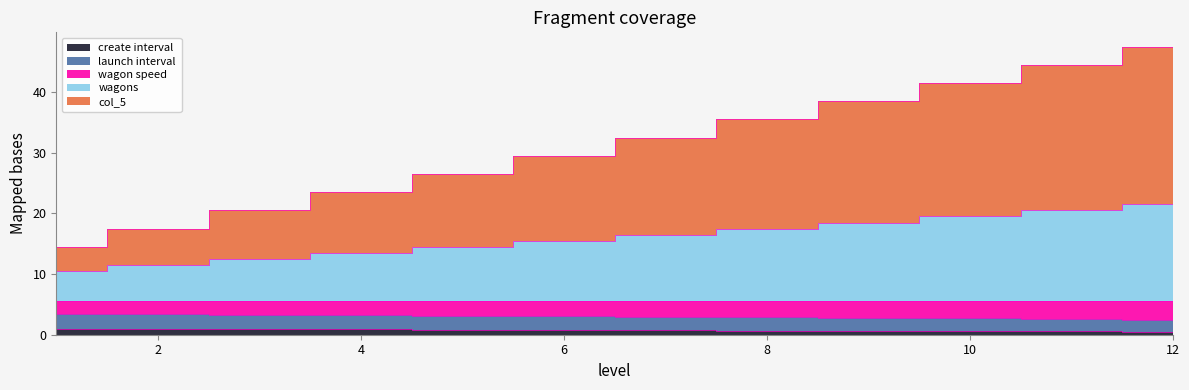

True or false: wagons and create interval intersect in this chart.

False